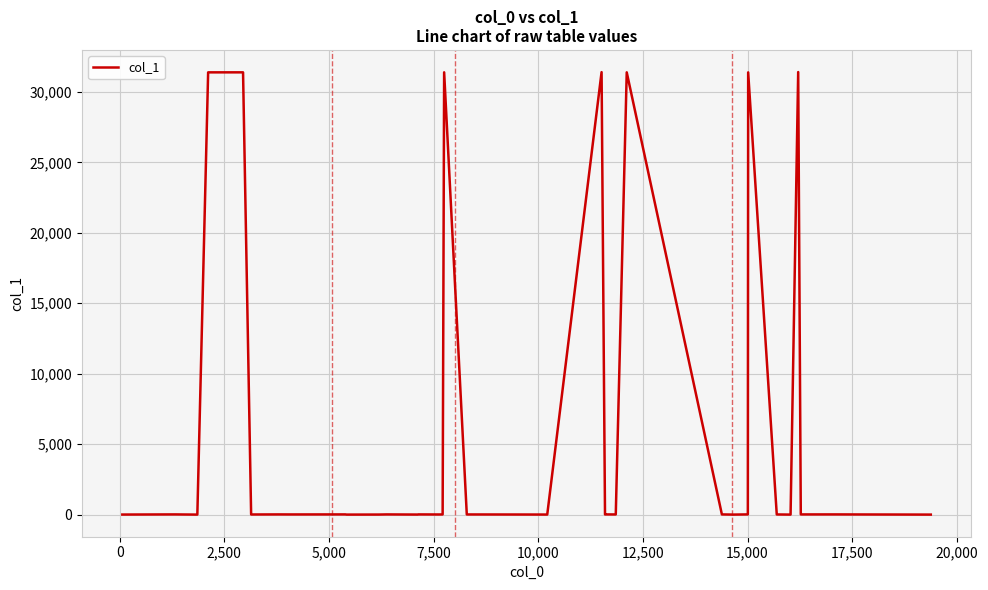

What is the maximum value shown in the chart?

31403